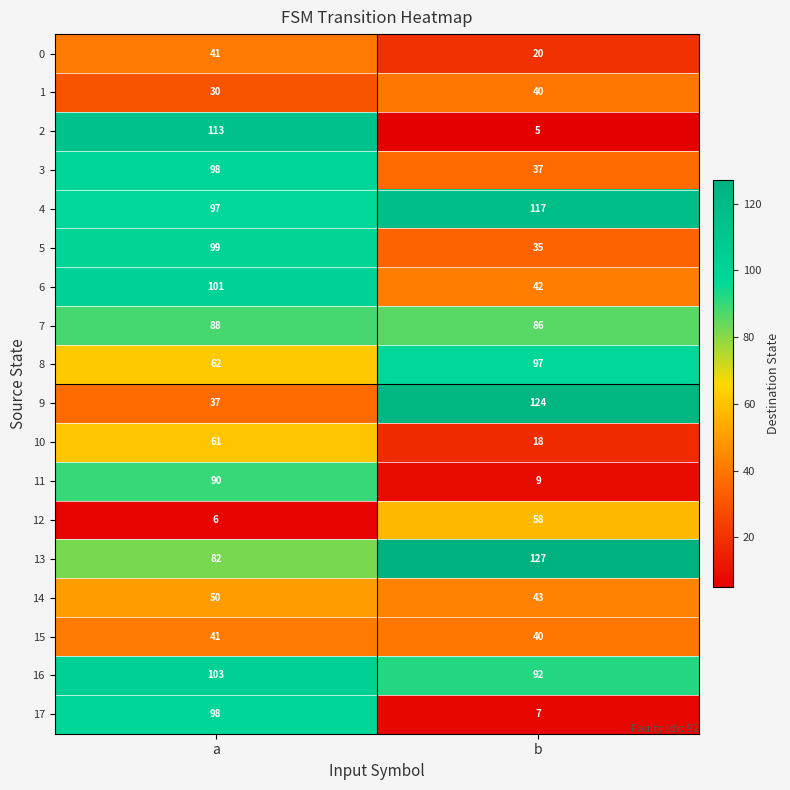

Where is 16 nearest to the value 97?

b